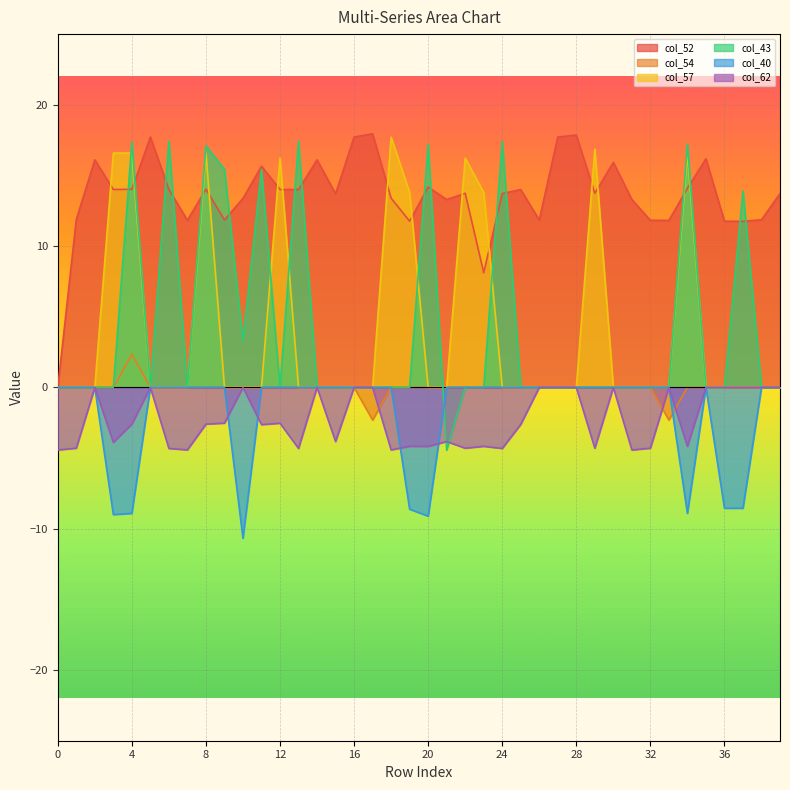

Rank the categories by col_62 value from highest to lowest.

2, 5, 10, 14, 16, 17, 26, 27, 28, 30, 33, 35, 36, 37, 38, 39, 9, 12, 4, 8, 25, 11, 15, 21, 3, 19, 23, 34, 20, 1, 22, 32, 29, 6, 13, 24, 7, 18, 0, 31